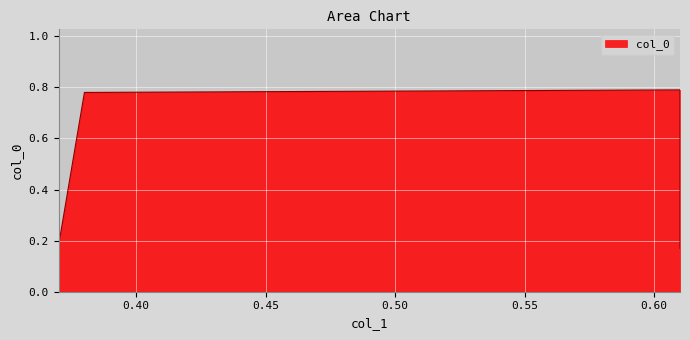

Reading left to right, what are all the values shown in this chart?

0.37=0.2	0.38=0.8	0.61=0.8	0.61=0.2